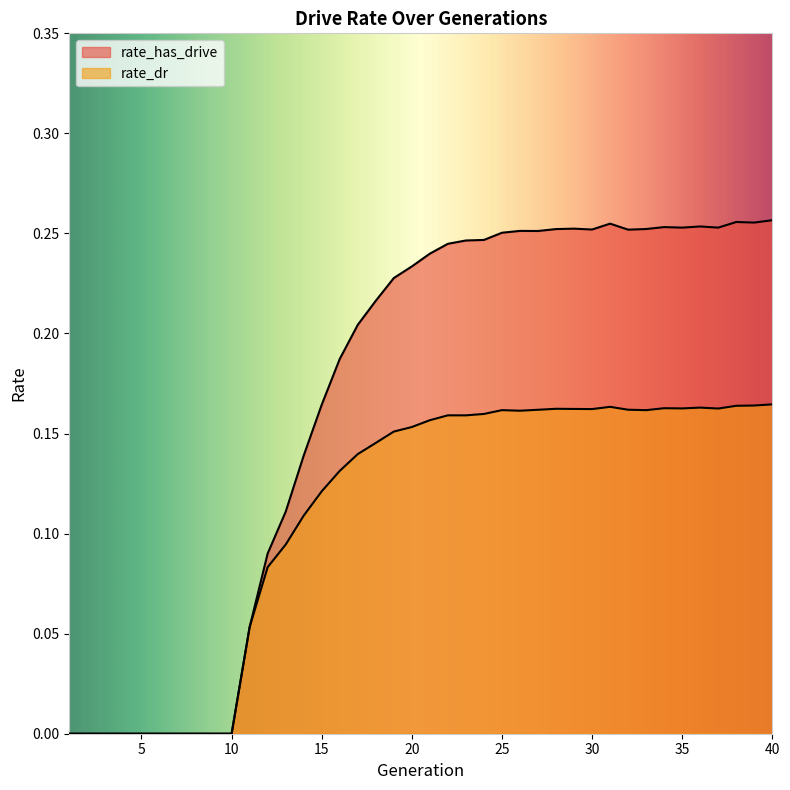

Which series has the widest spread of values?

rate_has_drive